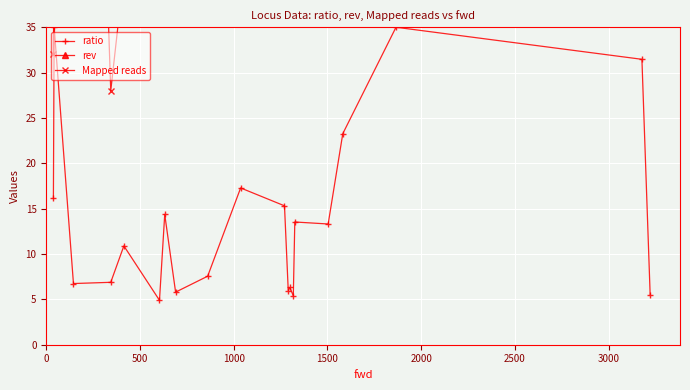

What is the value of the ratio point at the 6th from the left?

4.9